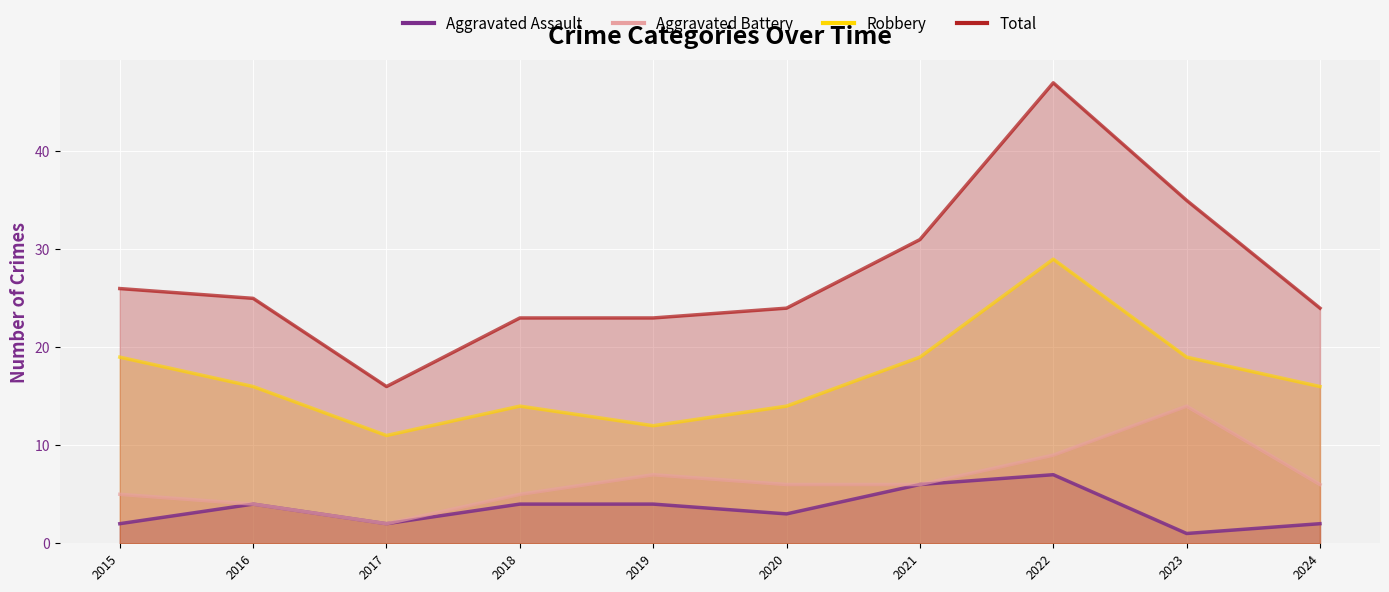

Which series has the largest range (max minus min)?

Total